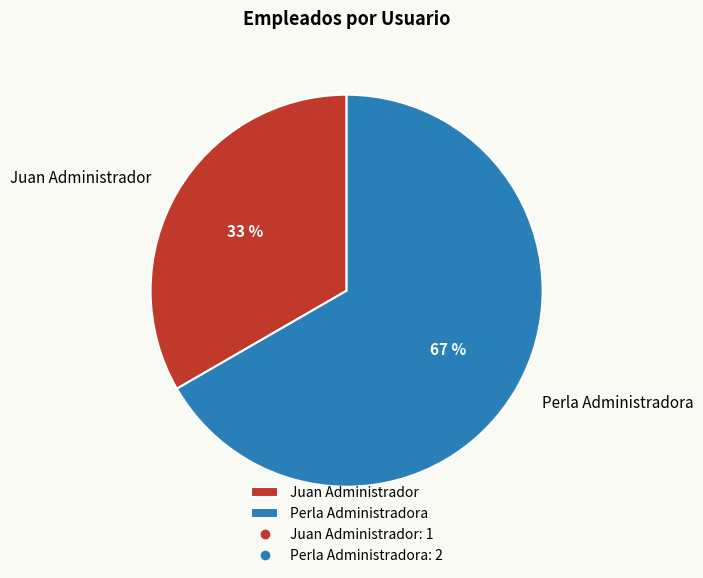

Do Perla Administradora and Juan Administrador together represent more than half of the pie?

Yes